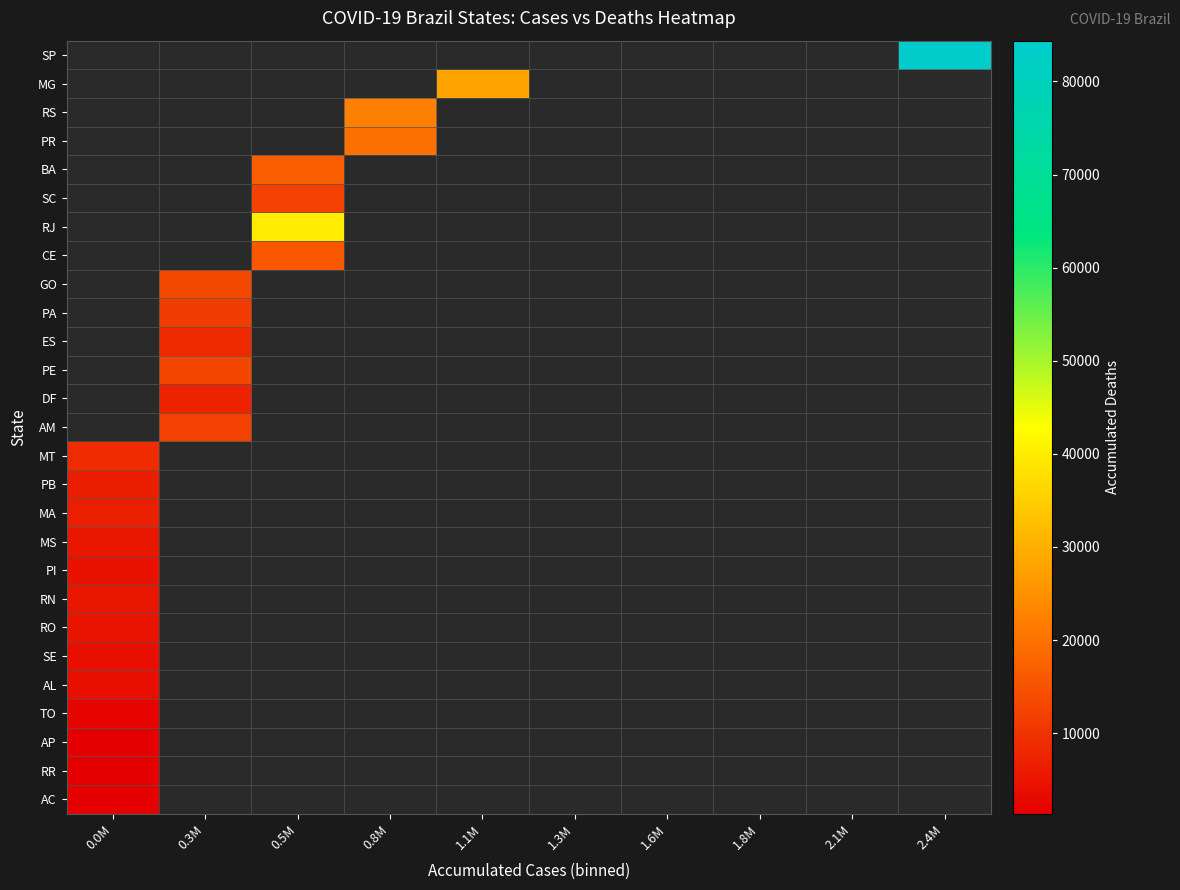

How many data points does each series have?

10